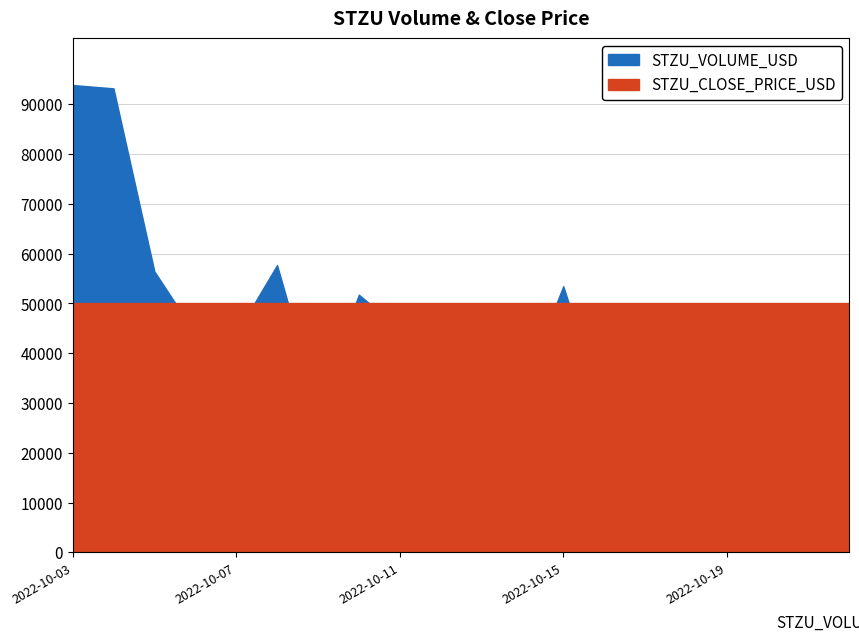

What is the sum of all STZU_VOLUME_USD values?

836732.0